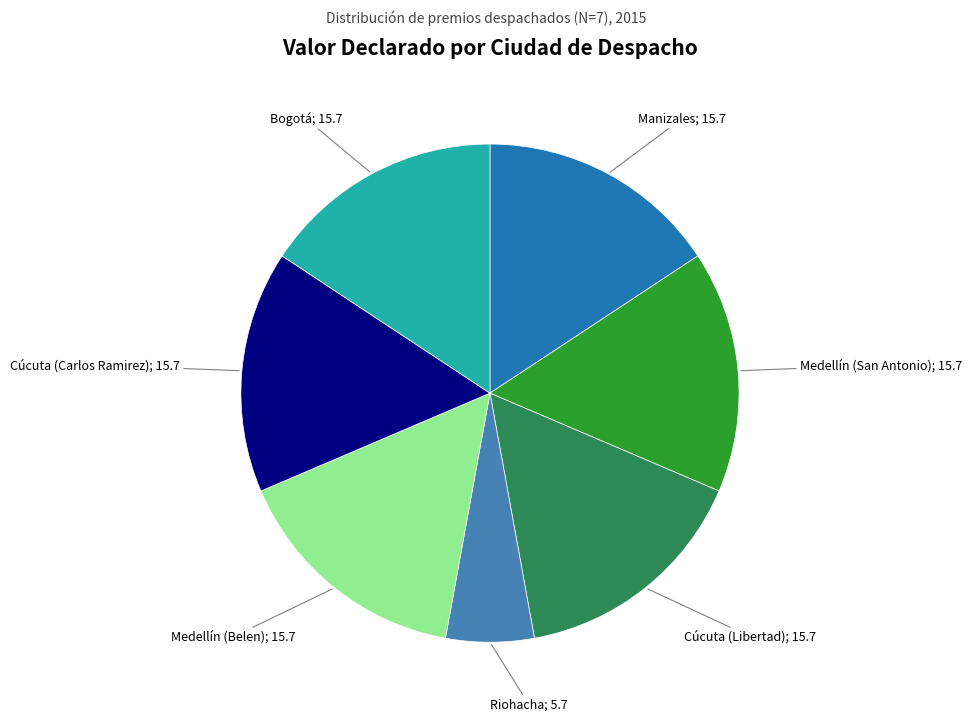

Does any single category account for the majority?

No